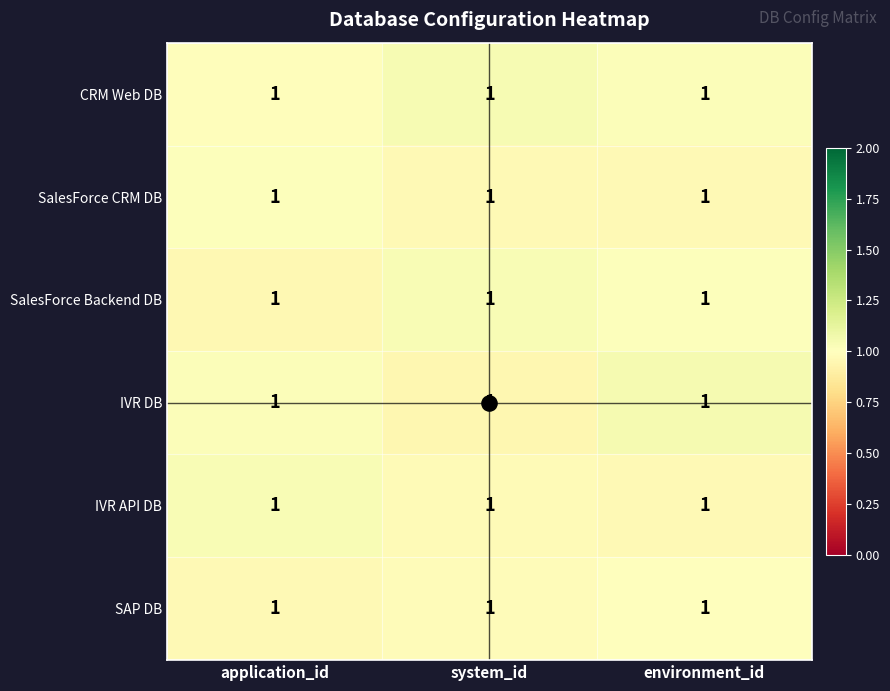

How many data points does each series have?

3